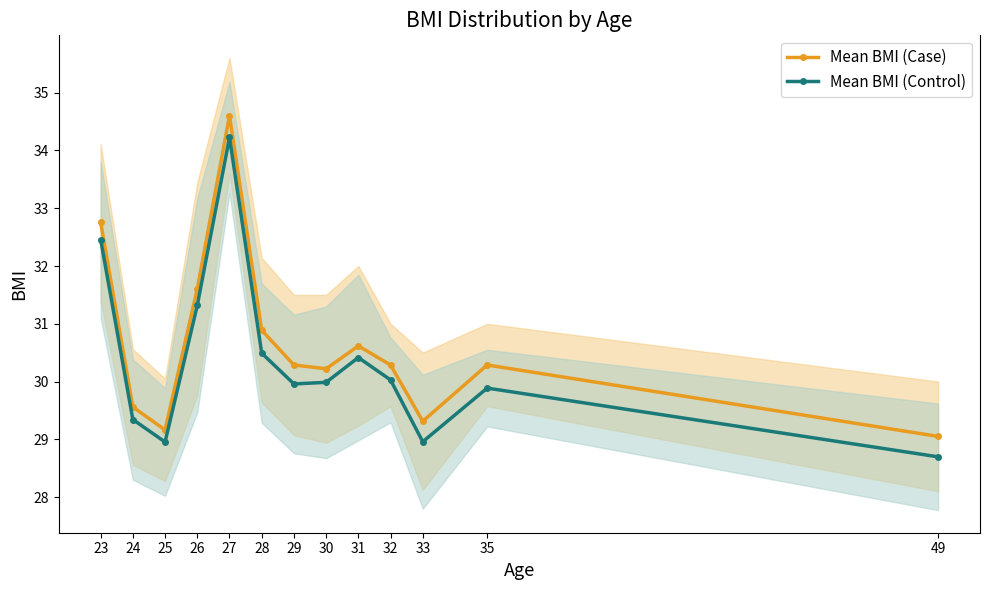

Reading left to right, what are all the values shown in this chart?

Mean BMI (Case): 23=32.8	24=29.6	25=29.2	26=31.6	27=34.6	28=30.9	29=30.3	30=30.2	31=30.6	32=30.3	33=29.3	35=30.3	49=29.1
Mean BMI (Control): 23=32.5	24=29.3	25=29.0	26=31.3	27=34.2	28=30.5	29=30.0	30=30.0	31=30.4	32=30.0	33=29.0	35=29.9	49=28.7